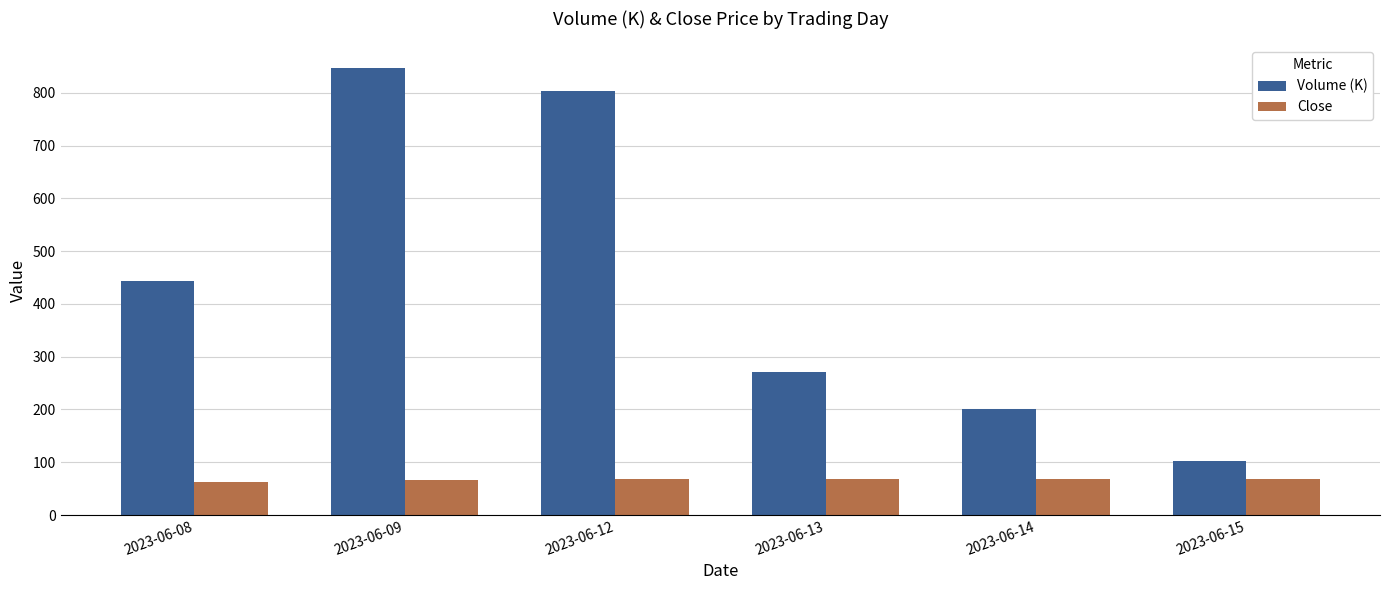

At which label is Volume (K) closest to 474?

2023-06-08